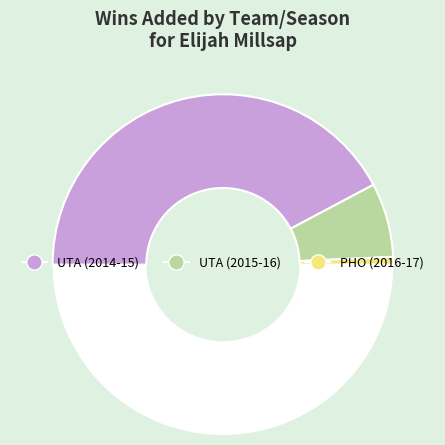

What is the largest slice in the pie chart?

UTA (2014-15)